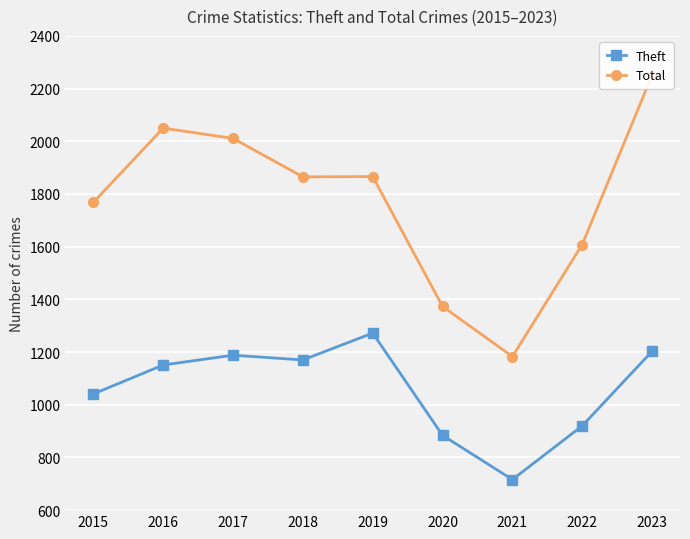

At which label does Theft reach its peak?

2019